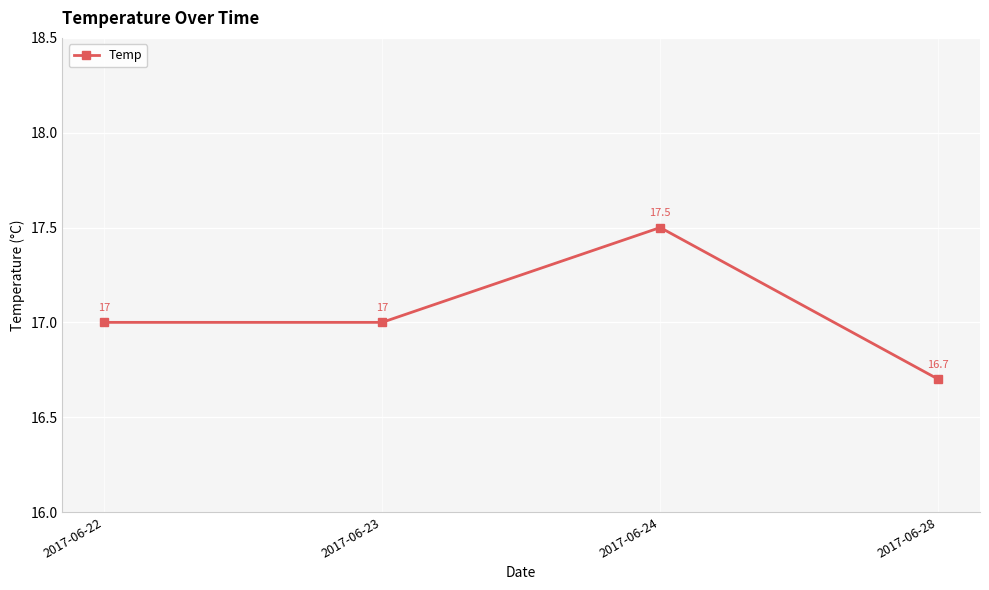

Which has a higher value, 2017-06-23 or 2017-06-24?

2017-06-24